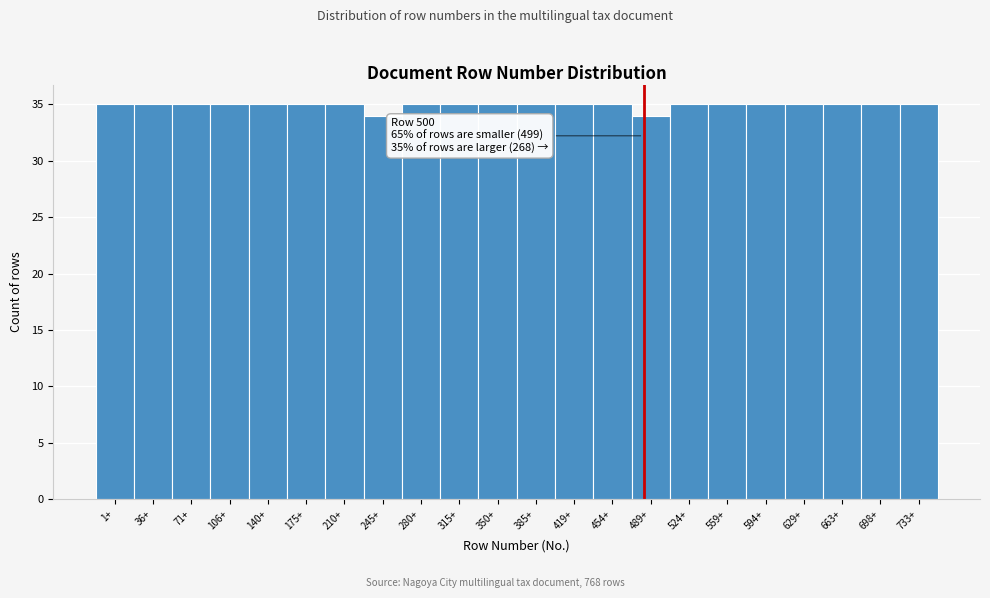

Reading left to right, extract all data points from this chart.

35	35	35	35	35	35	35	34	35	35	35	35	35	35	34	35	35	35	35	35	35	35